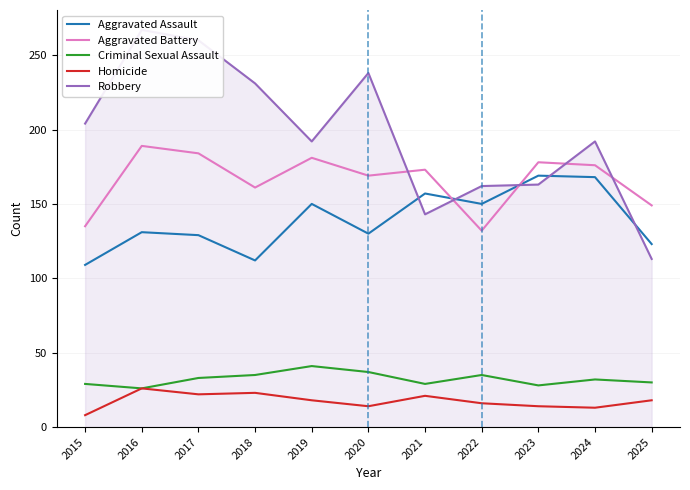

What is the value of the Aggravated Assault point at the 8th from the left?

150